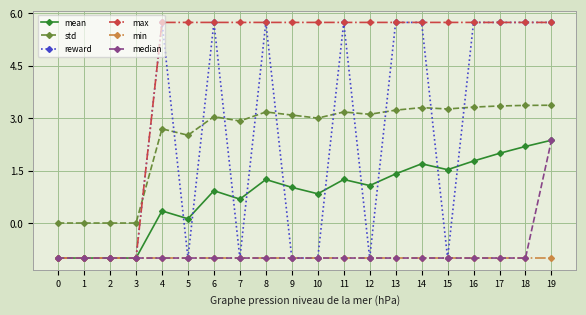

What is the value of the reward point at the 17th from the left?

5.7